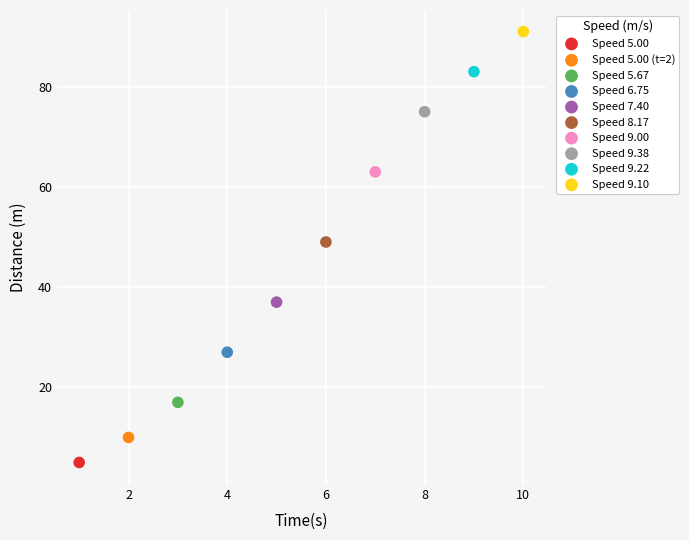

Which series contains the lowest Y value?

Speed 5.00